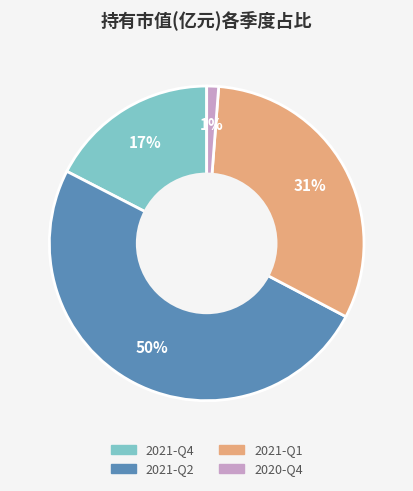

The 2020-Q4 slice represents 11% of the pie. True or false?

False